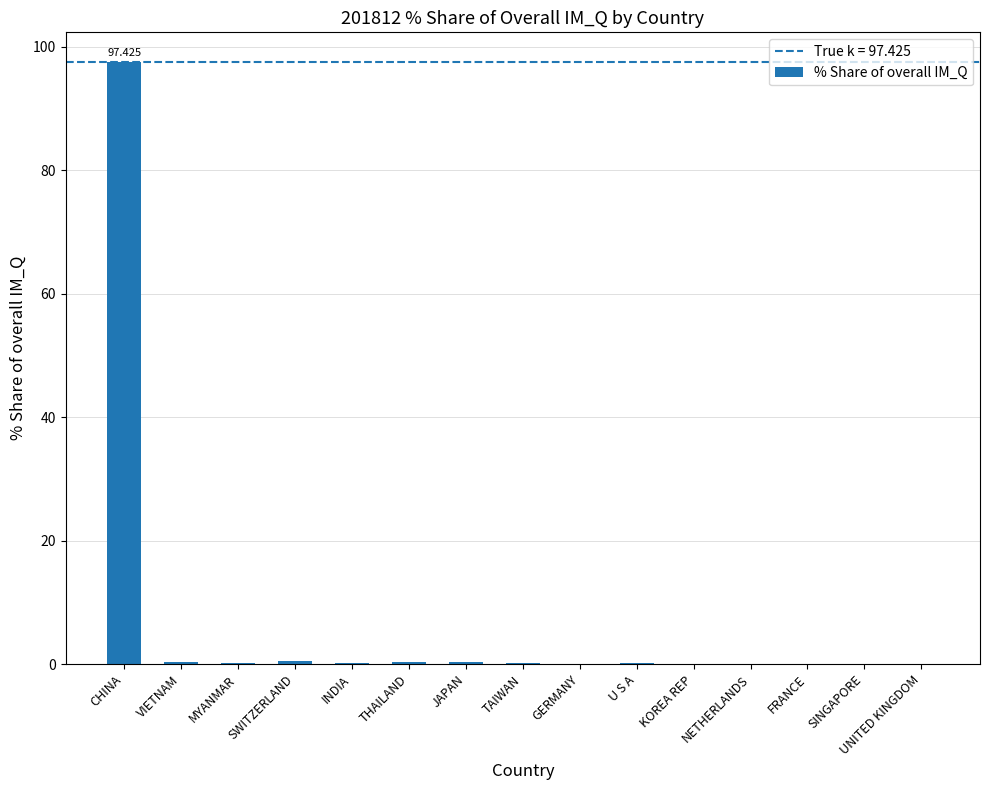

What is the label of the 12th bar from the right?

SWITZERLAND